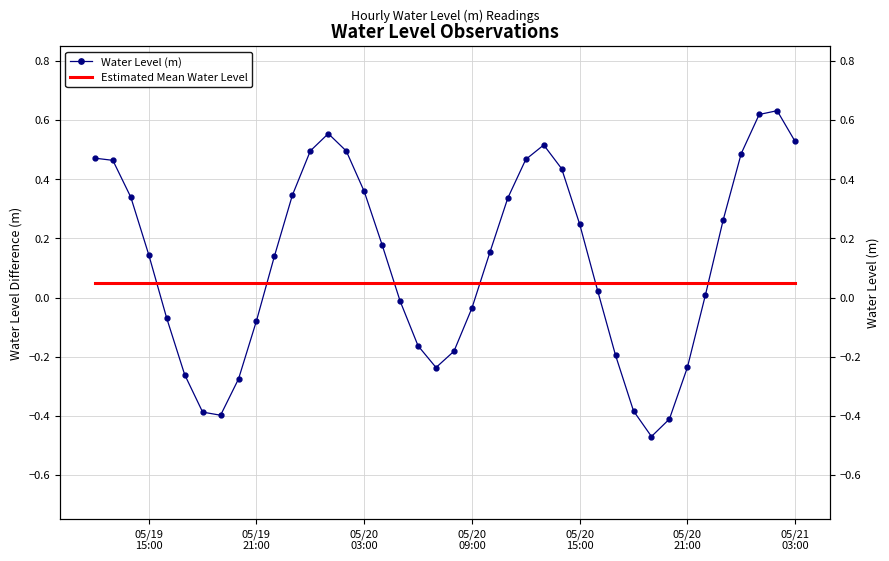

Reading left to right, what are all the values shown in this chart?

Water Level (m): 0.5	0.5	0.3	0.1	-0.1	-0.3	-0.4	-0.4	-0.3	-0.1	0.1	0.3	0.5	0.6	0.5	0.4	0.2	-0.0	-0.2	-0.2	-0.2	-0.0	0.2	0.3	0.5	0.5	0.4	0.2	0.0	-0.2	-0.4	-0.5	-0.4	-0.2	0.0	0.3	0.5	0.6	0.6	0.5
Estimated Mean Water Level: 0.1	0.1	0.1	0.1	0.1	0.1	0.1	0.1	0.1	0.1	0.1	0.1	0.1	0.1	0.1	0.1	0.1	0.1	0.1	0.1	0.1	0.1	0.1	0.1	0.1	0.1	0.1	0.1	0.1	0.1	0.1	0.1	0.1	0.1	0.1	0.1	0.1	0.1	0.1	0.1